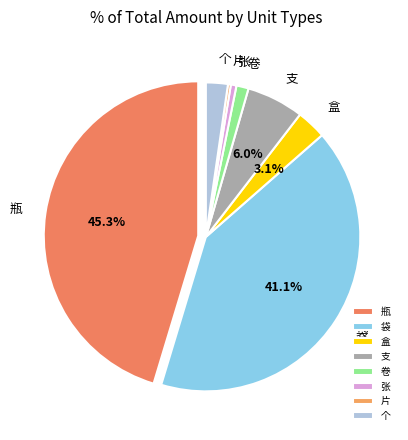

Between 片 and 个, which is larger?

个